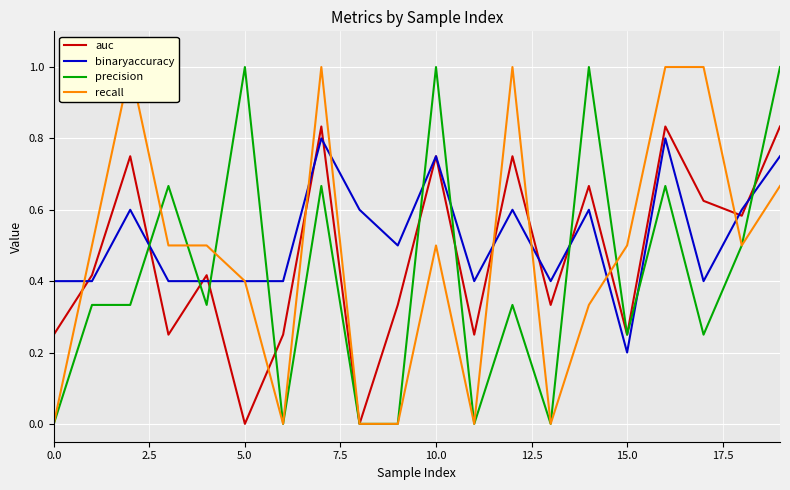

How many lines are shown in the chart?

4